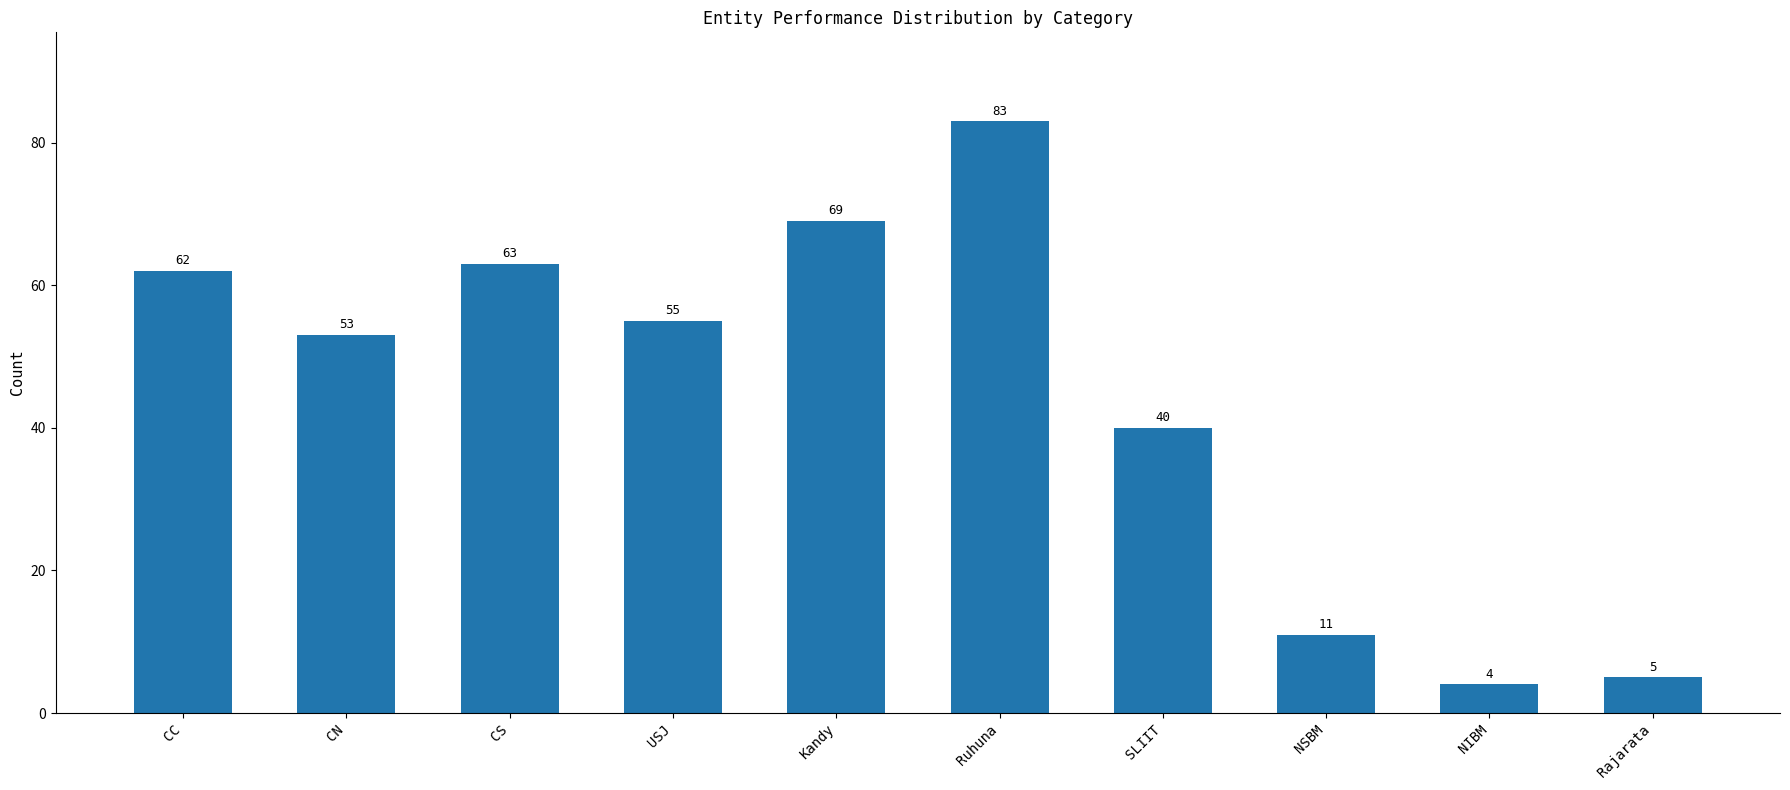

The chart shows a value of 33 at CS. True or false?

False